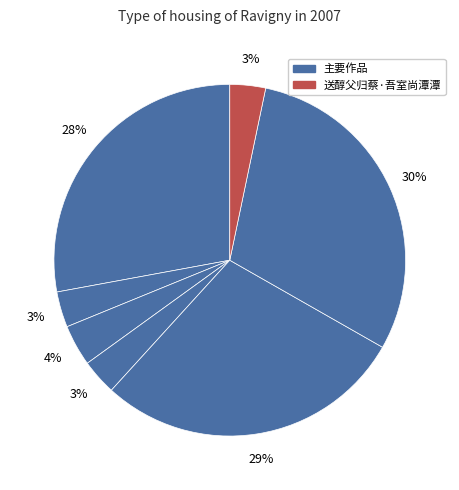

Count the number of slices in the pie.

7